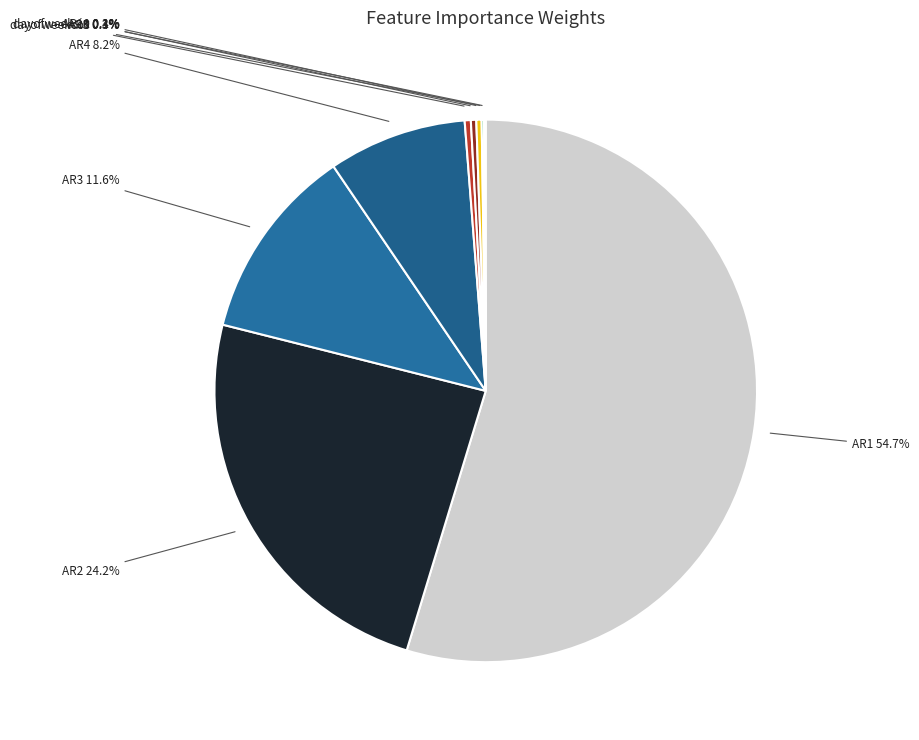

Is there any slice that represents more than half of the pie?

Yes